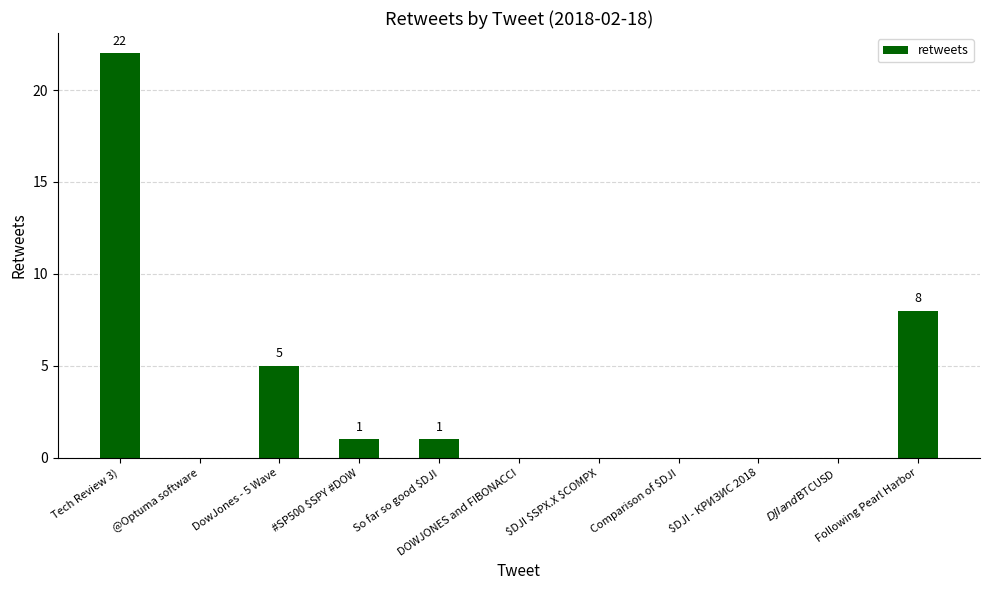

What is the maximum value shown in the chart?

22